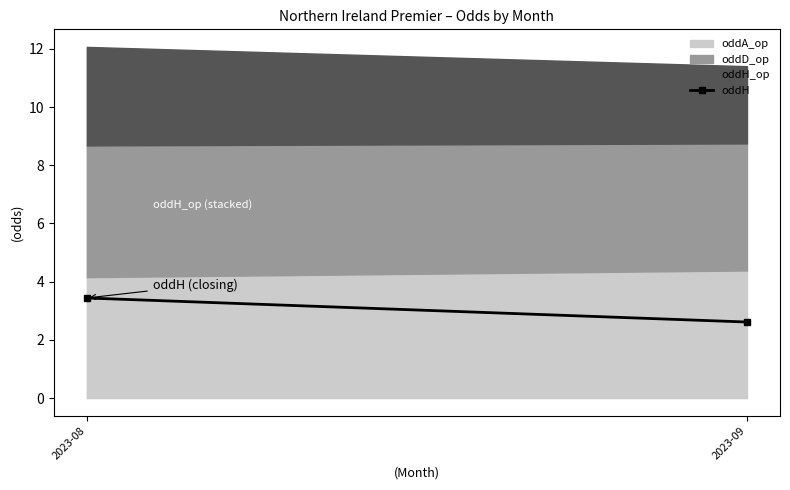

What is the average value?

3.0